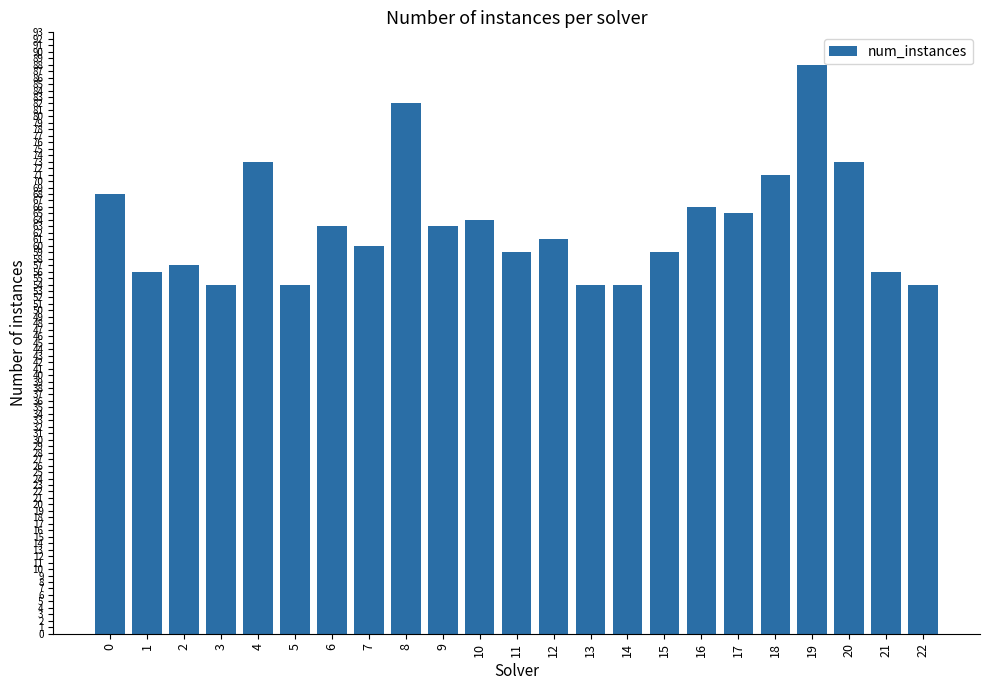

How many series are shown in this chart?

1